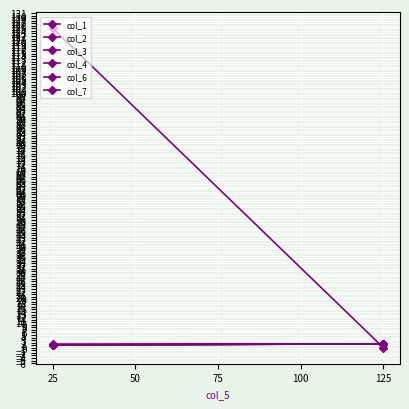

Which series has the largest total across all categories?

col_6